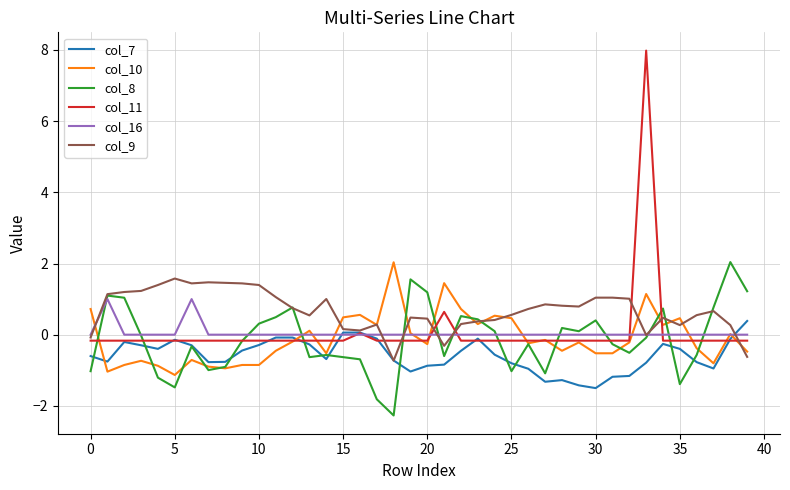

After their last crossing, which series has the higher values: col_11 or col_10?

col_11